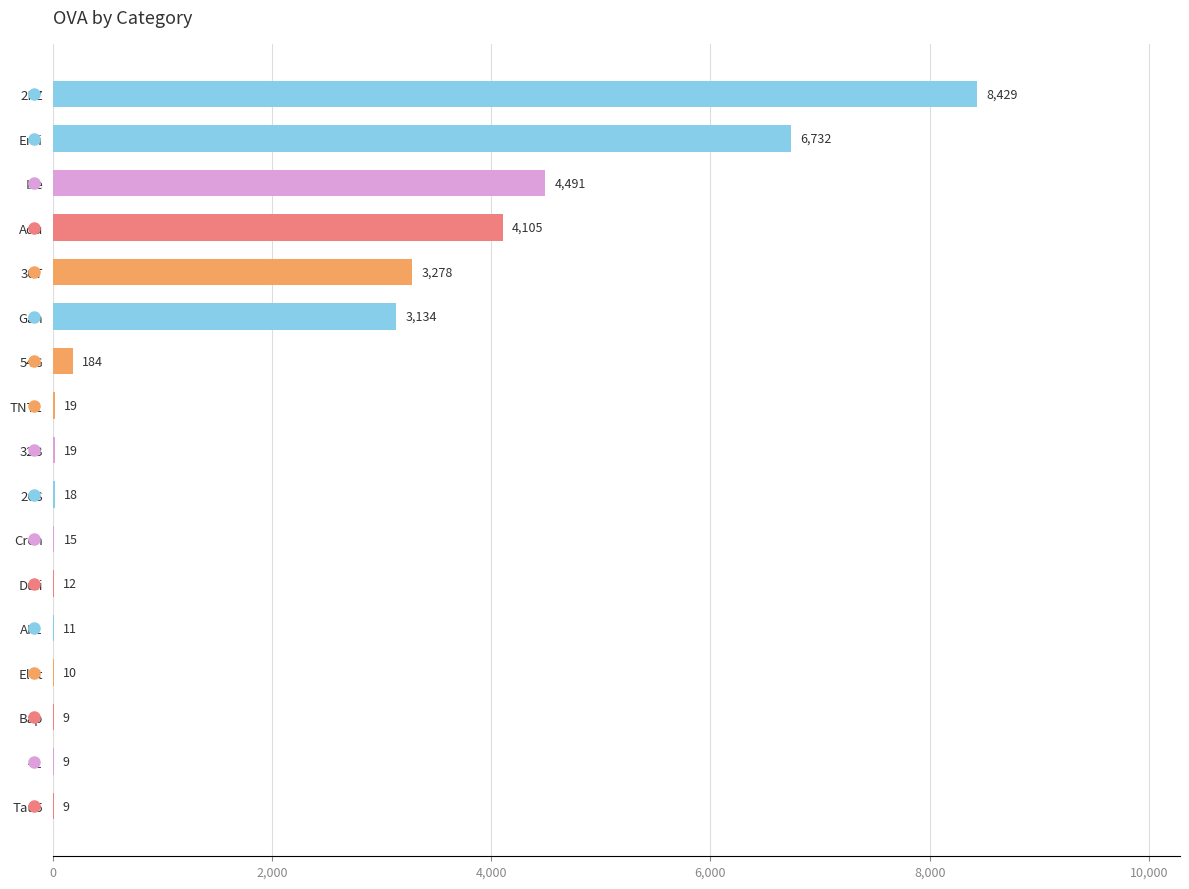

What is the ratio of the value at 30T to the value at Ixe?

0.7